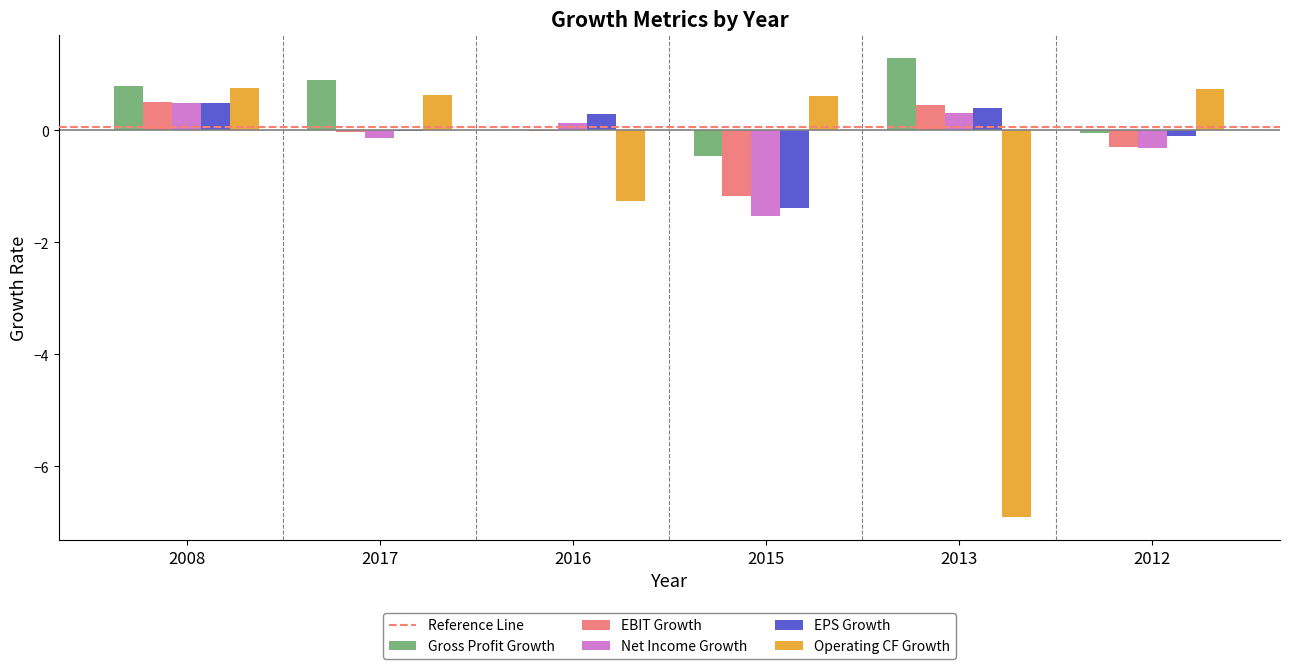

At which label does Gross Profit Growth reach its peak?

2013